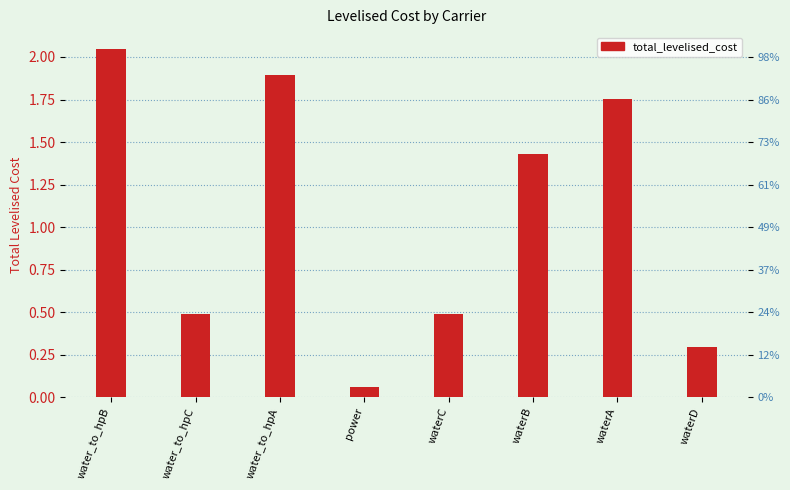

Reading left to right, what are all the values shown in this chart?

water_to_hpB=2.0	water_to_hpC=0.5	water_to_hpA=1.9	power=0.1	waterC=0.5	waterB=1.4	waterA=1.8	waterD=0.3